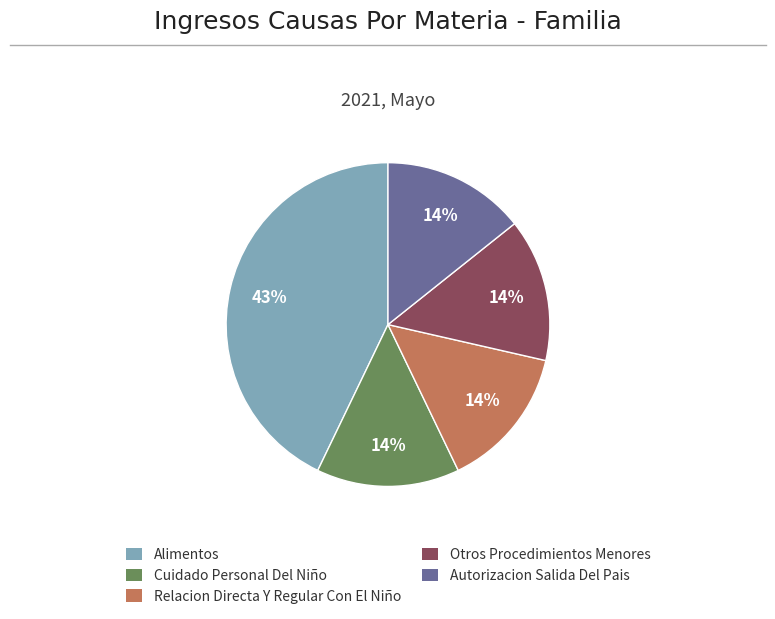

To the nearest percent, what is the difference between the largest and smallest slice percentages?

29%